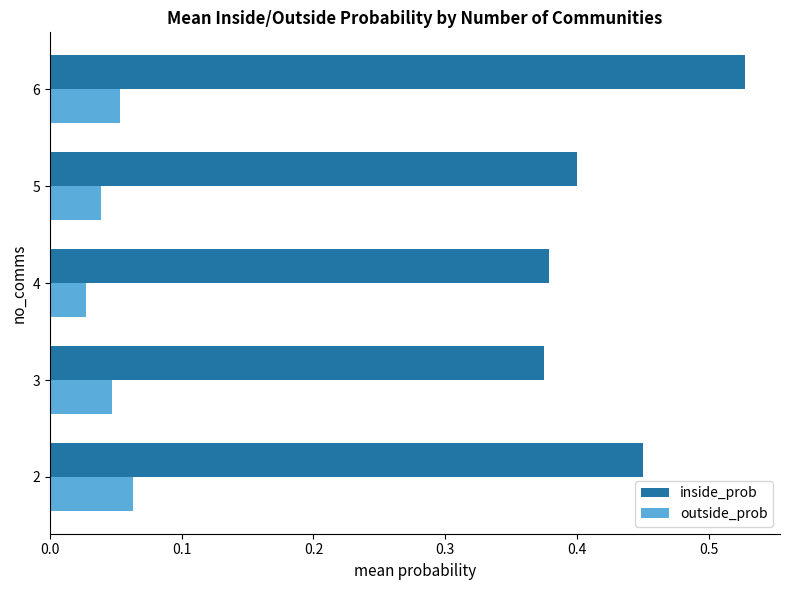

The value of inside_prob at 2 is 0.3. True or false?

False